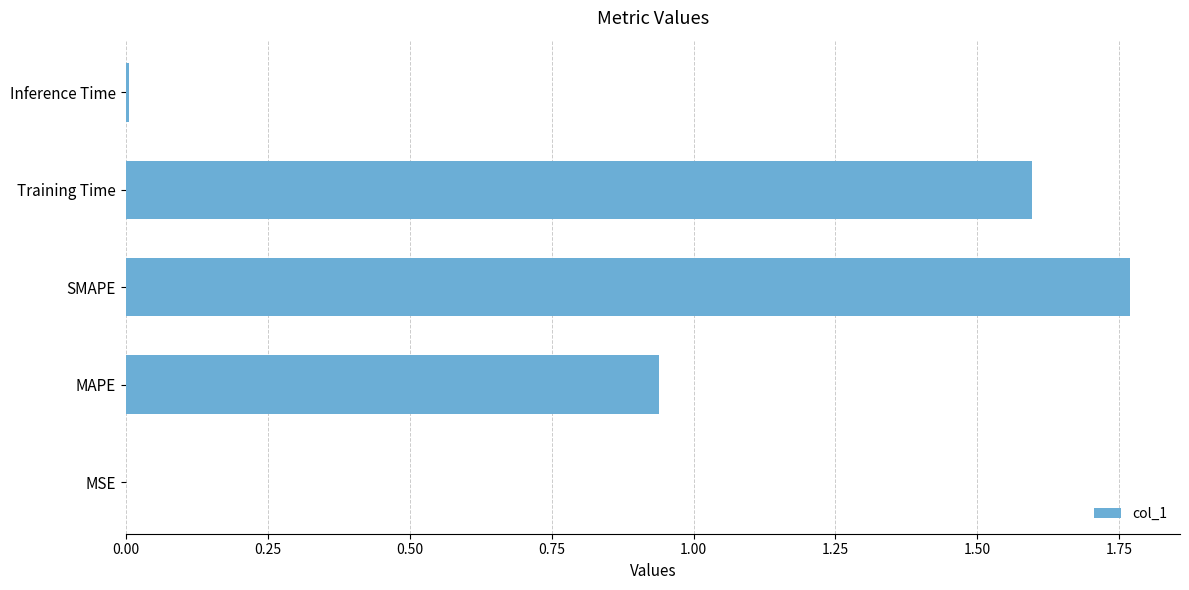

What is the sum of the values at Training Time and MAPE?

2.5